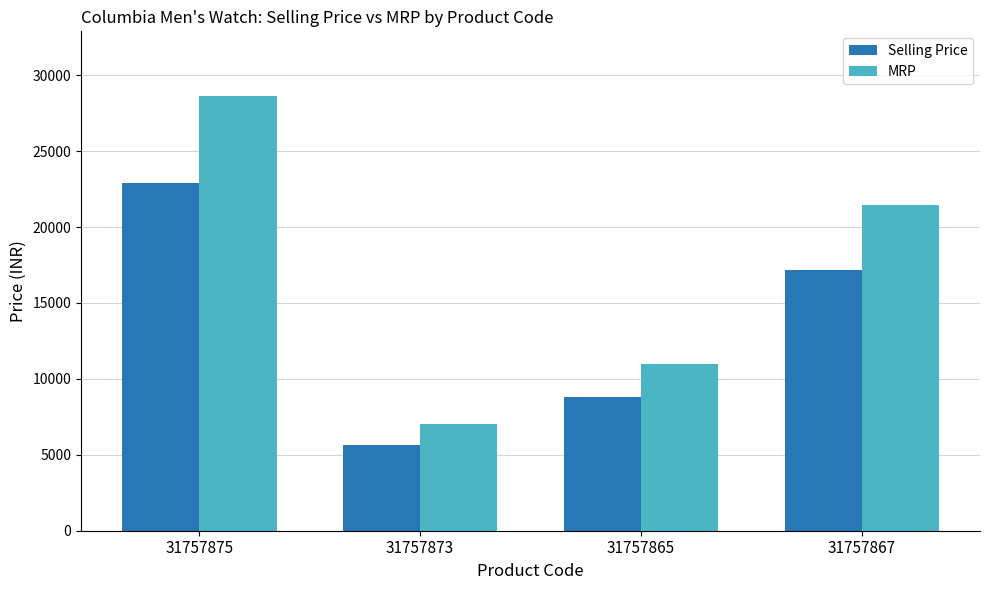

At which label is Selling Price closest to 14250?

31757867